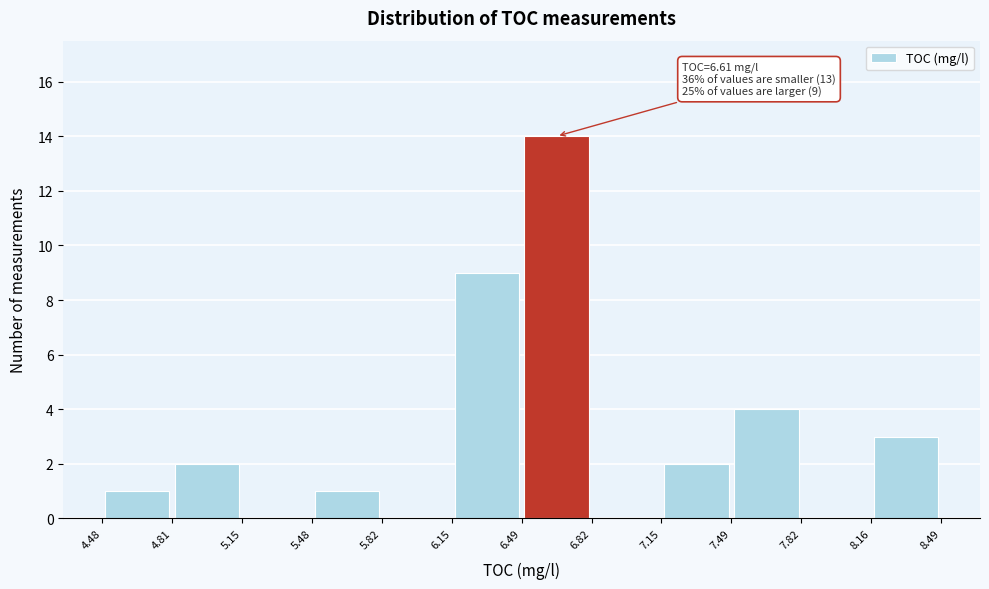

Which range on the x-axis has the tallest bar?

6.49 to 6.82